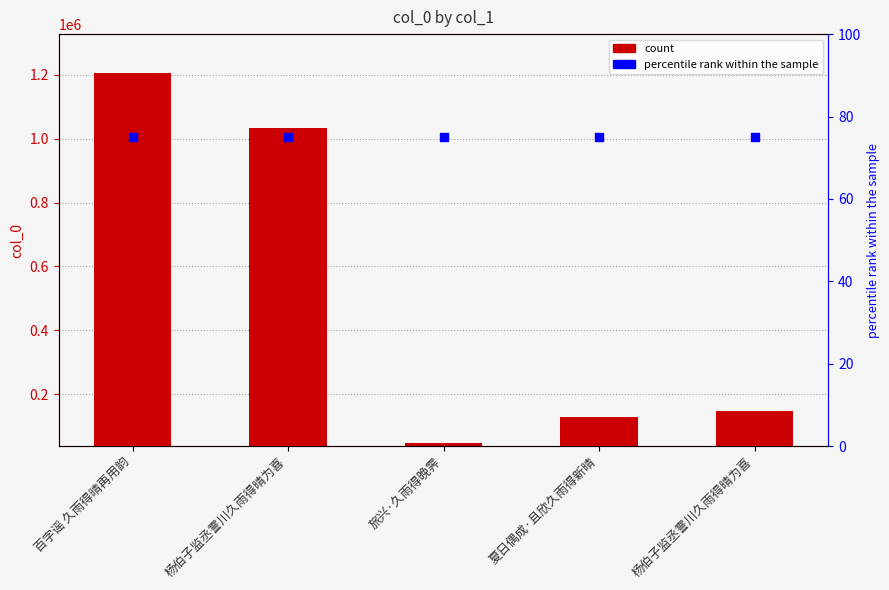

What is the total value across all series at 夏日偶成·且欣久雨得新晴?

128194